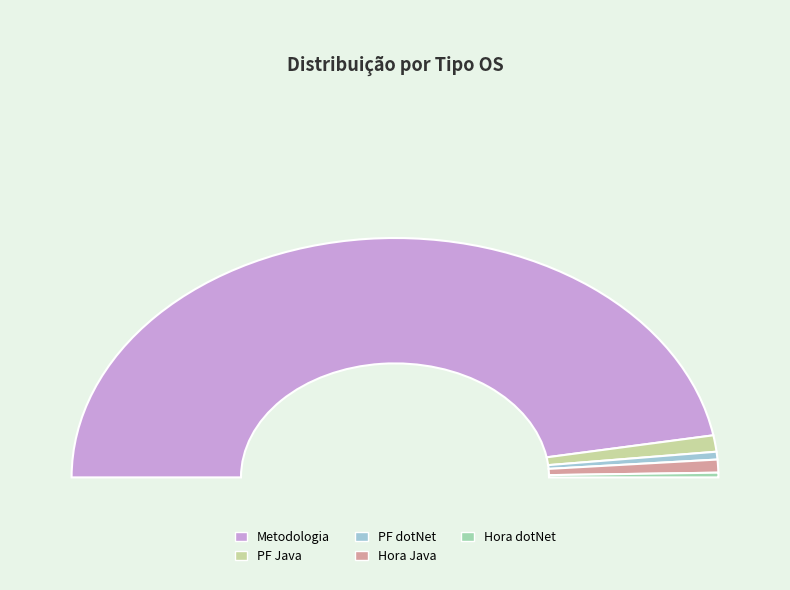

Is it true that PF Java is 2% of the pie?

True